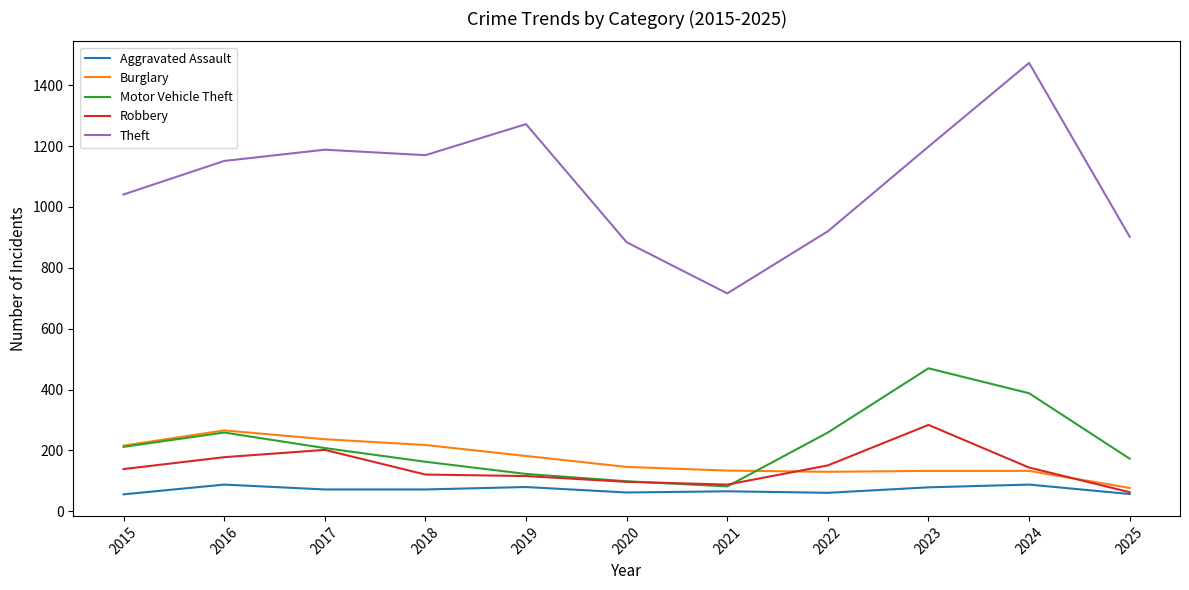

In Motor Vehicle Theft, how many points are lower than both neighbors (excluding endpoints)?

1